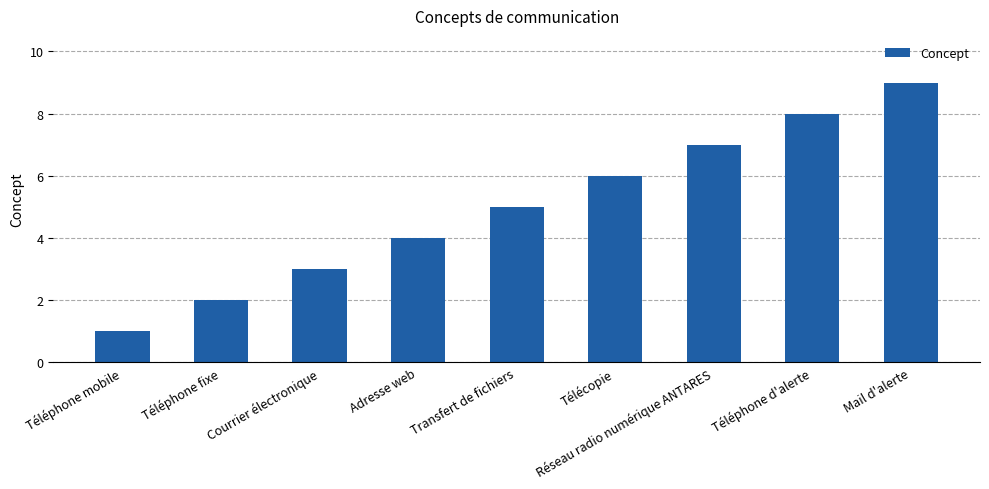

What is the label of the 1st bar from the right?

Mail d'alerte